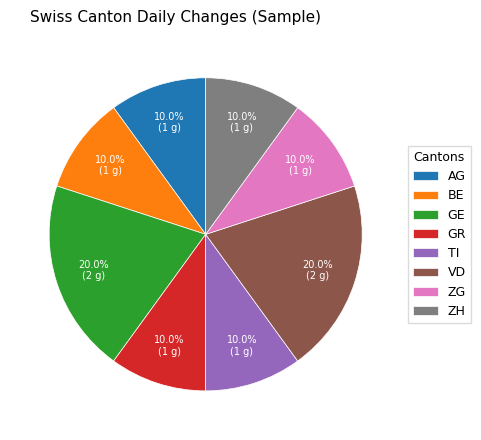

What portion of the pie excludes AG?

90.0%